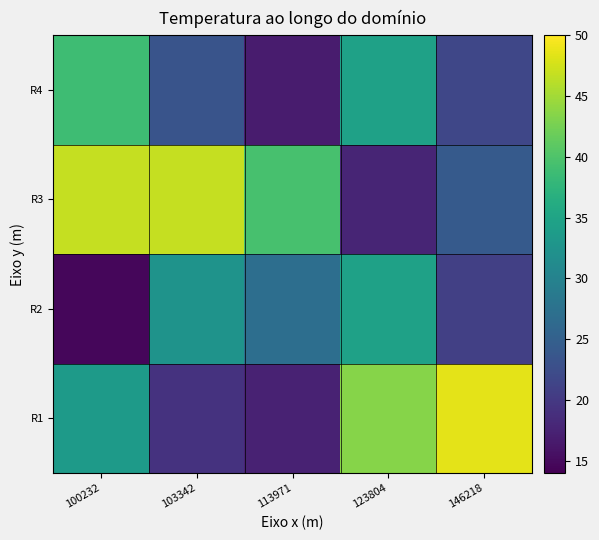

Reading left to right, what are all the values shown in this chart?

R1: 100232=33.6	103342=19.2	113971=17.4	123804=43.5	146218=48.5
R2: 100232=14.6	103342=32.5	113971=27.1	123804=34.6	146218=20.9
R3: 100232=46.9	103342=46.8	113971=39.6	123804=17.8	146218=24.2
R4: 100232=38.9	103342=23.4	113971=16.7	123804=34.6	146218=21.7